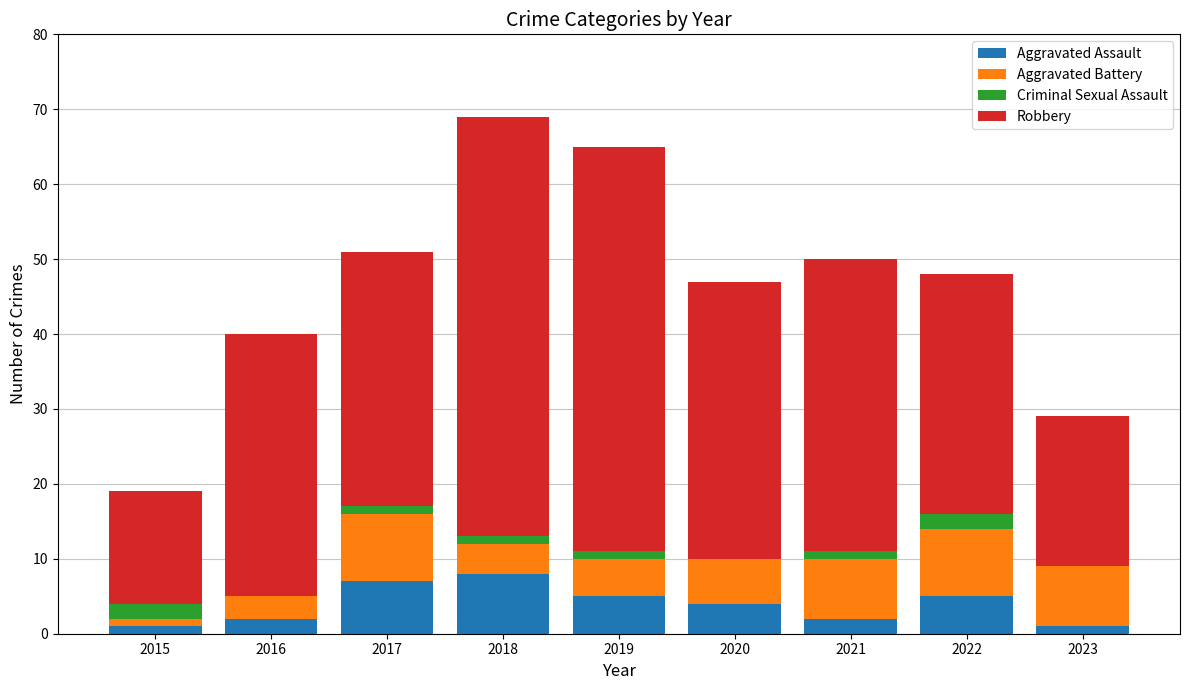

Are the bars grouped side by side (vs. stacked)?

No